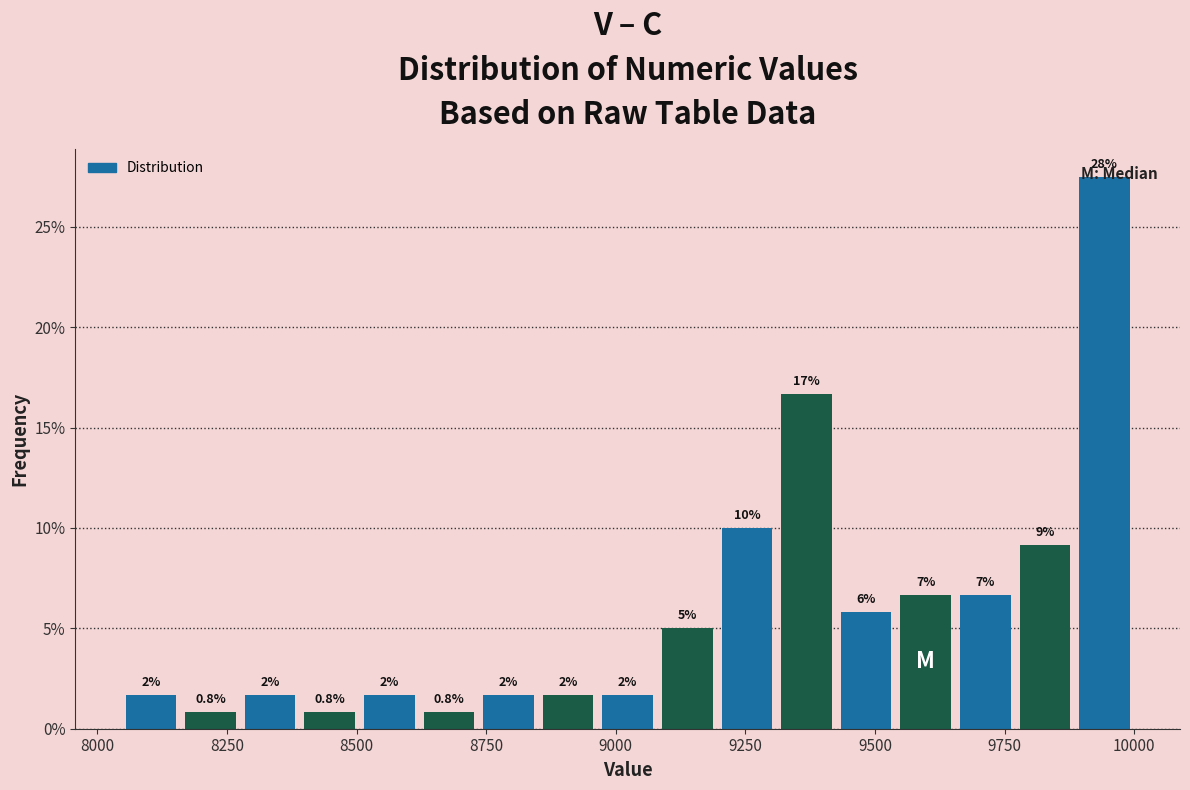

Read against the x-axis, roughly where is the centre of the tallest bar?

9950